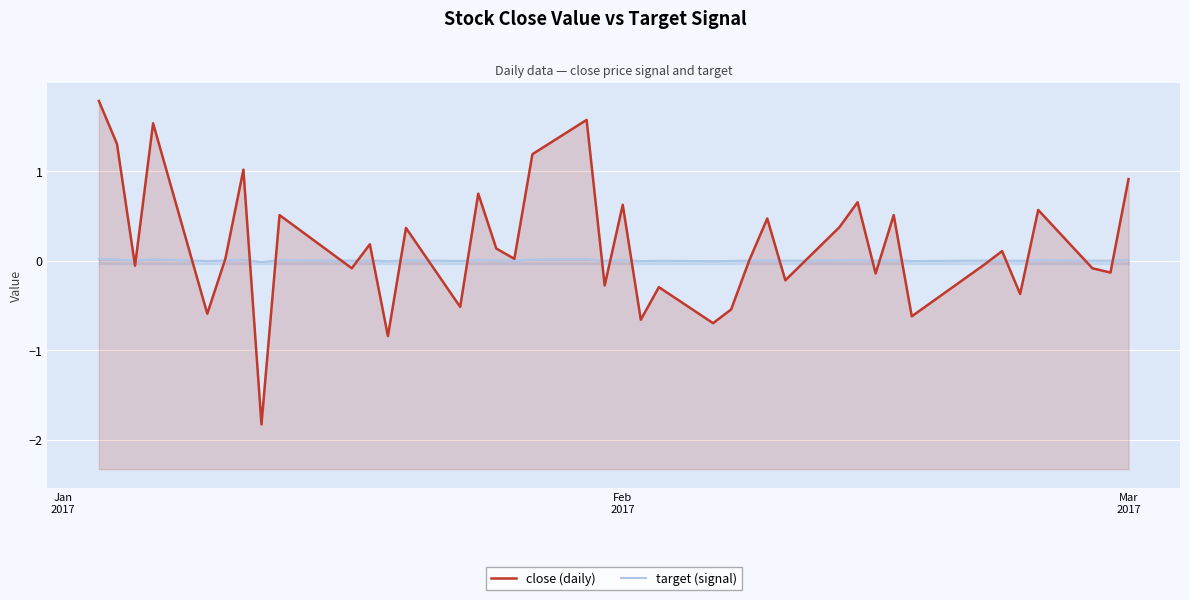

In target (signal), how many points are lower than both neighbors (excluding endpoints)?

15